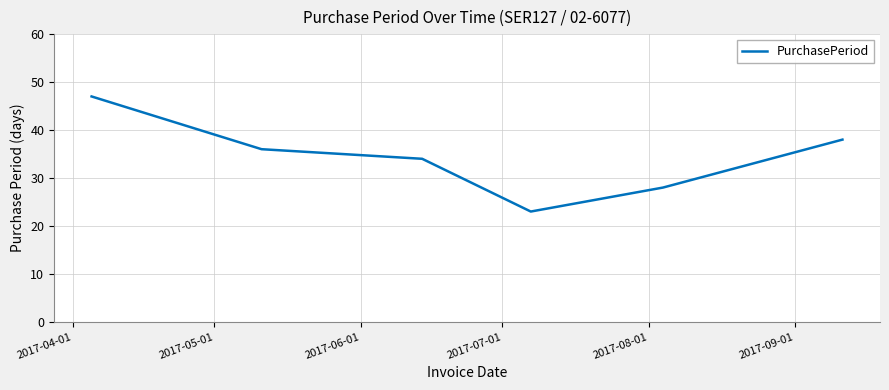

True or false: there are more than 2 points higher than both neighbors.

False